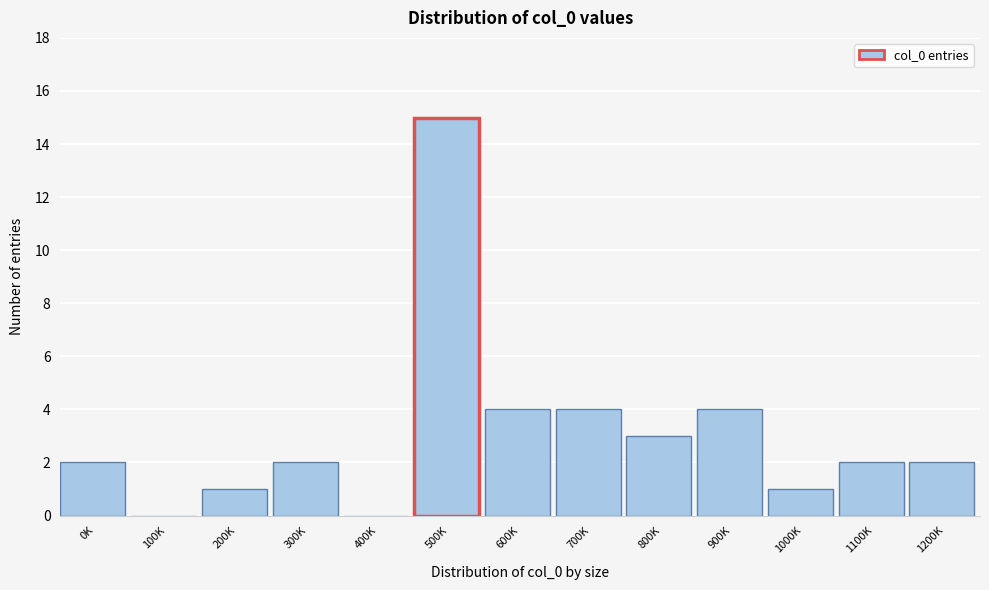

Reading right to left, list all the values displayed in this chart.

1200K=2	1100K=2	1000K=1	900K=4	800K=3	700K=4	600K=4	500K=15	400K=0	300K=2	200K=1	100K=0	0K=2